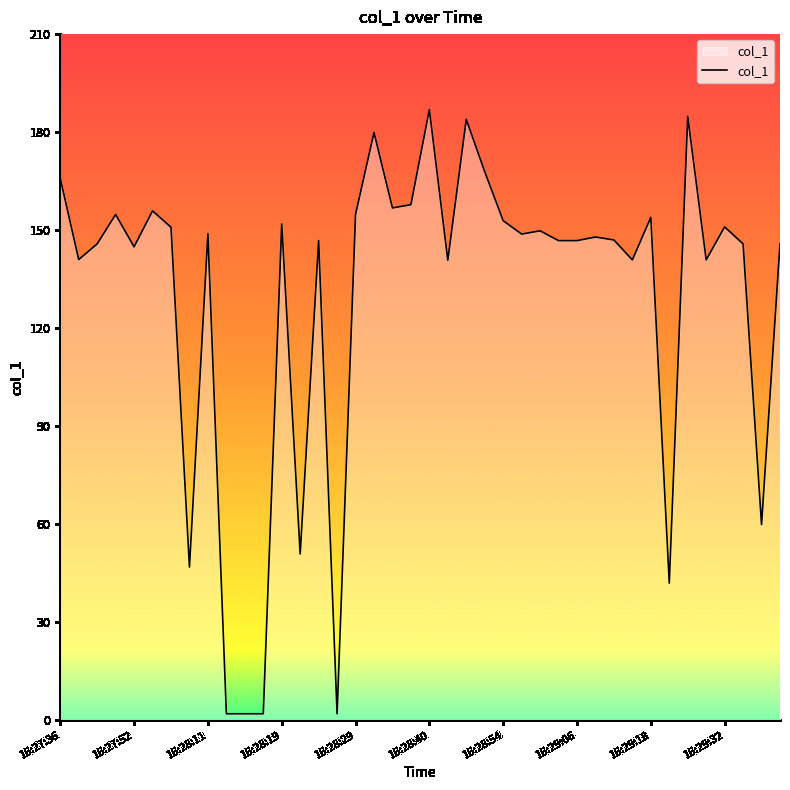

What is the difference between the maximum and minimum values?

184.9